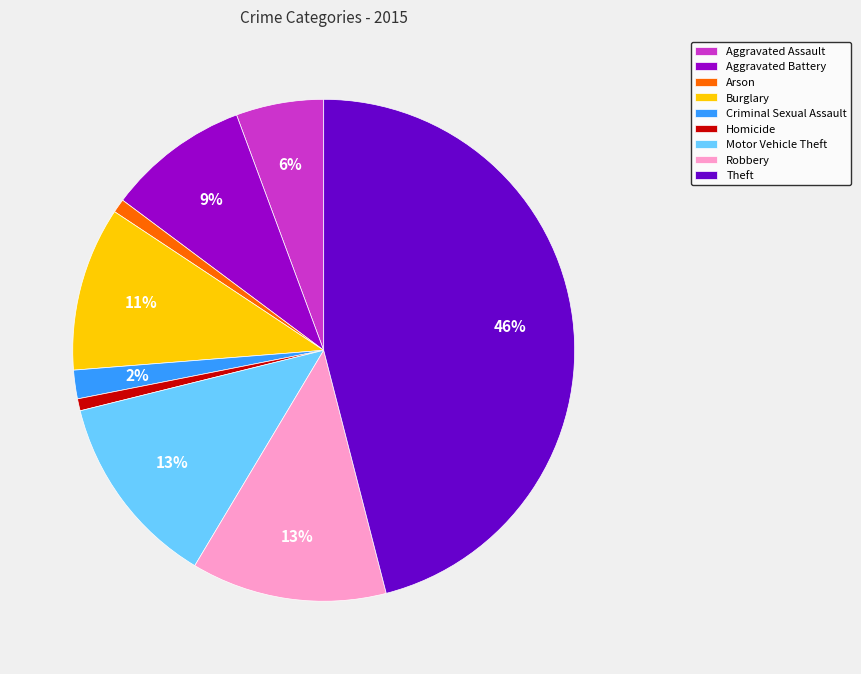

To the nearest percent, what percentage of the pie is Robbery?

13%